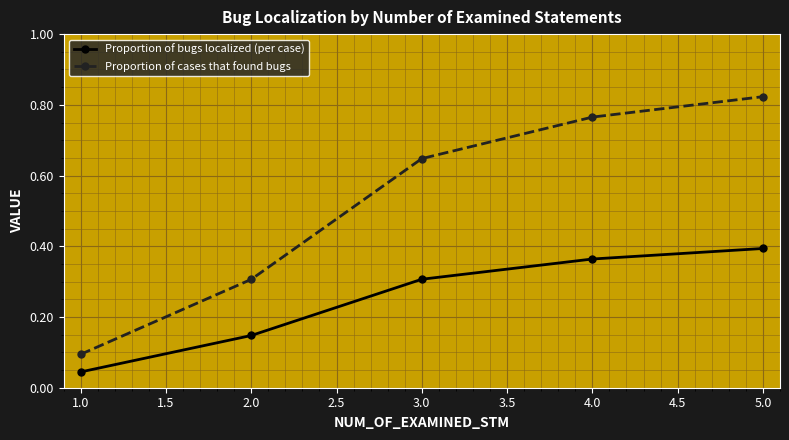

Which category has the lowest value in the Proportion of bugs localized (per case) series?

1.0